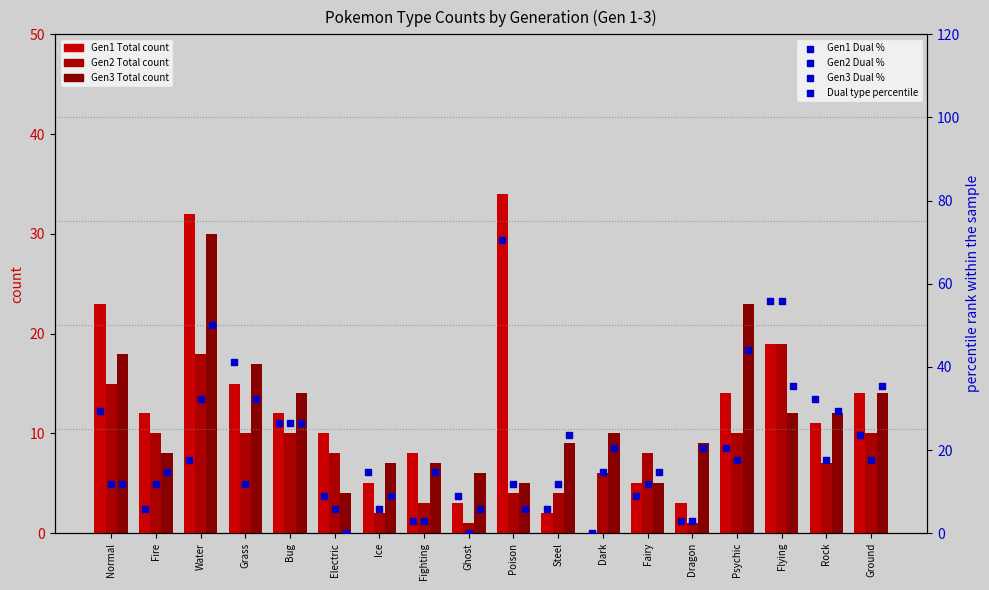

Which series has the largest total across all categories?

Gen3 Dual %